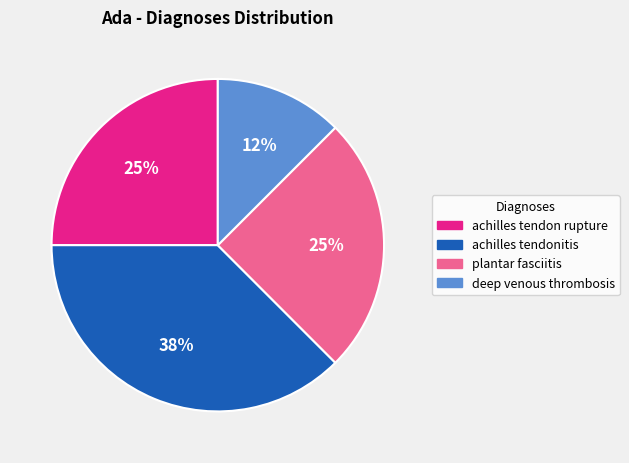

How many slices are in this pie chart?

4